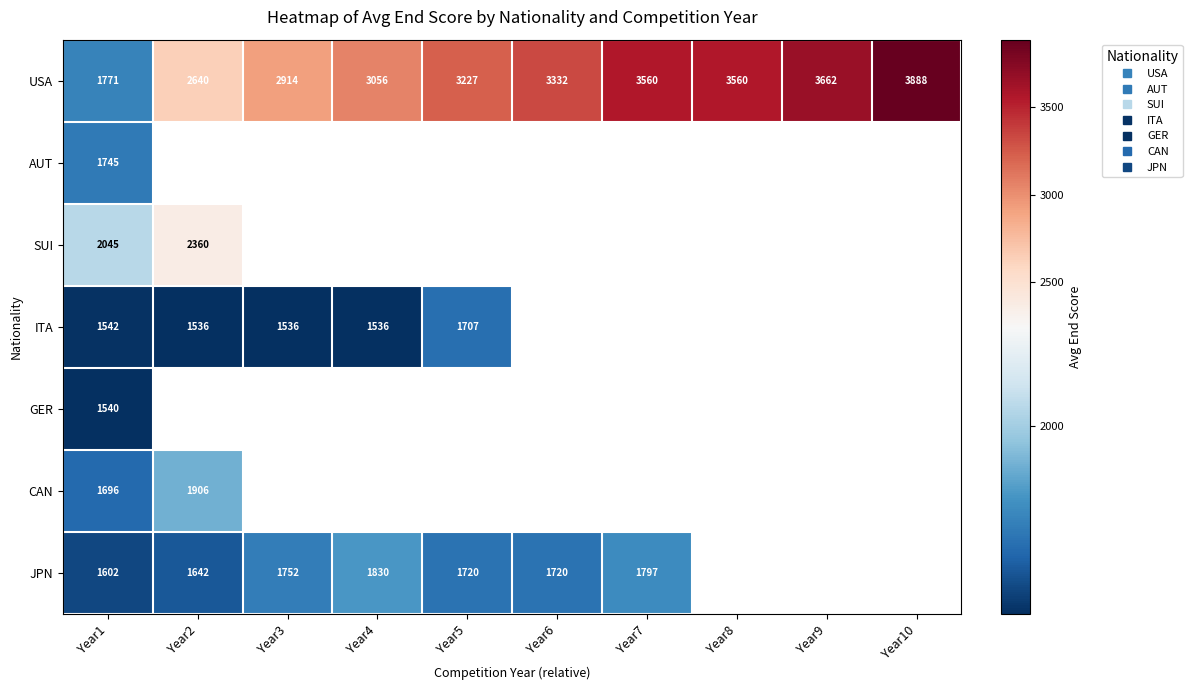

At which category is the sum across all series the highest?

Year1